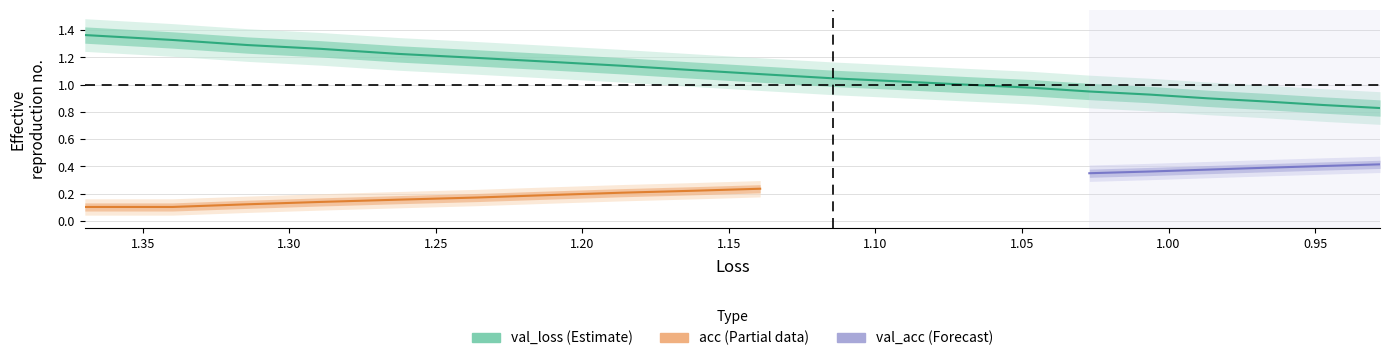

Which series changed the most between 13 and 15?

val_loss